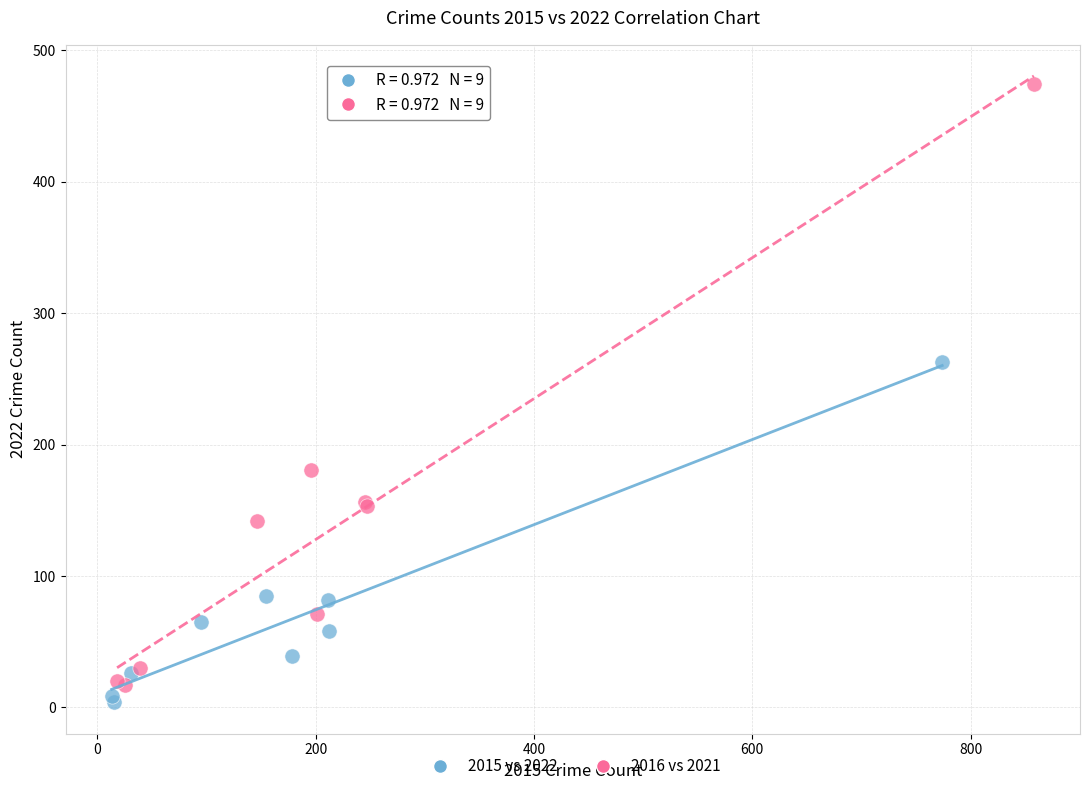

Which series contains the highest Y value?

2016 vs 2021